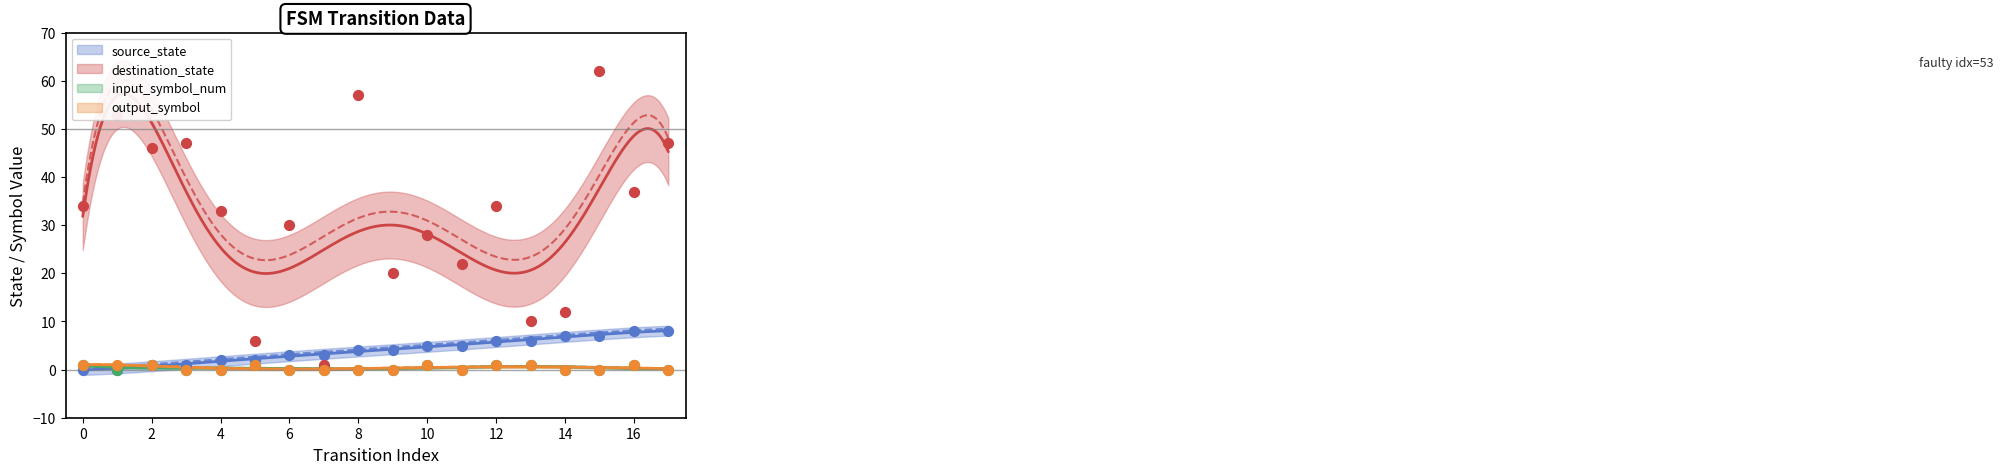

Which series has the largest total across all categories?

destination_state